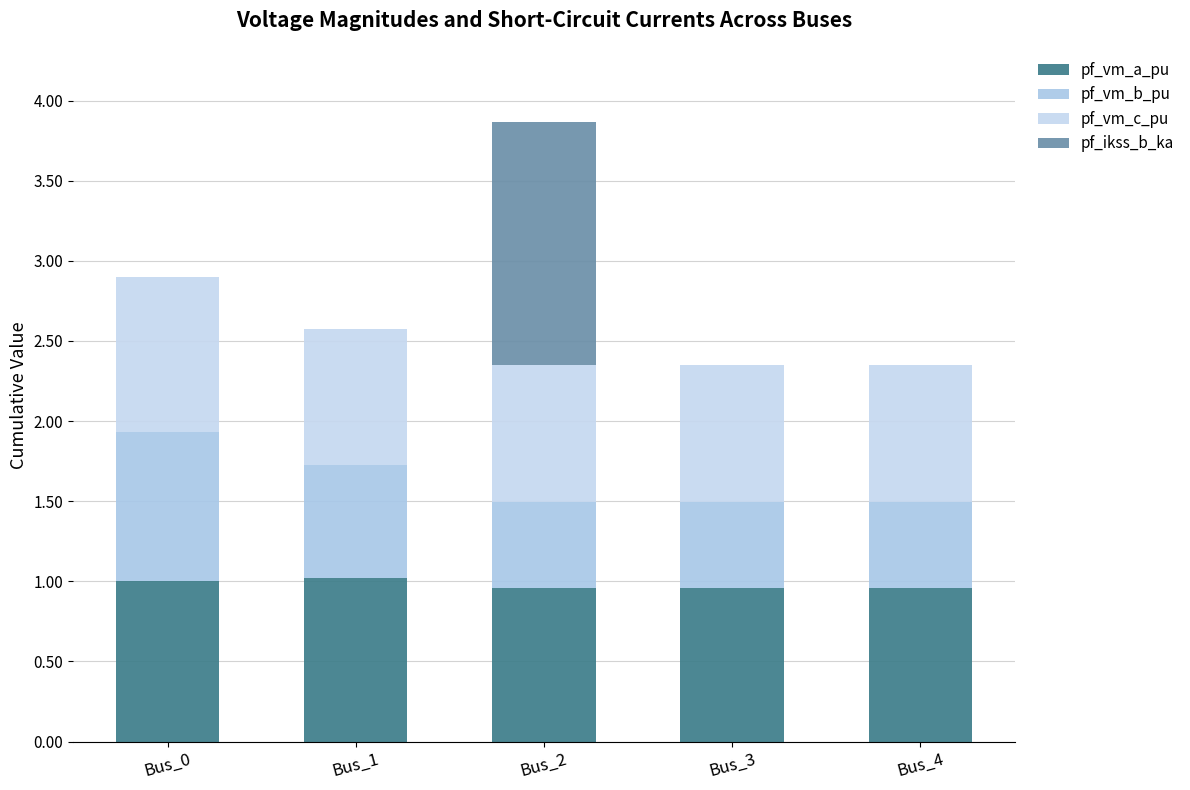

Which series has the largest range (max minus min)?

pf_ikss_b_ka